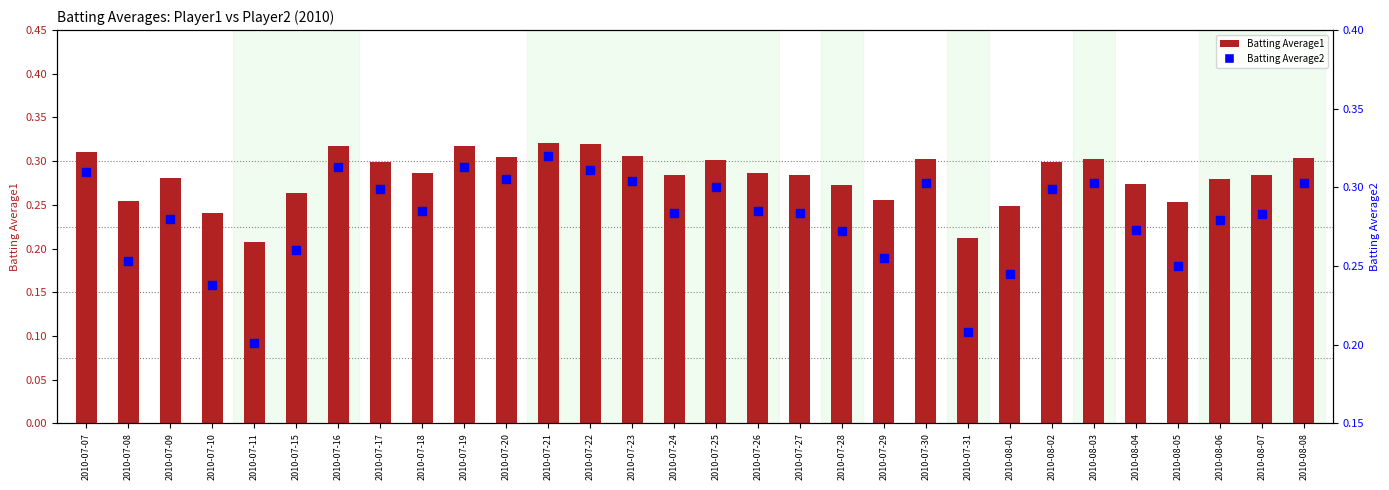

Which series contains the highest Y value?

Batting Average1